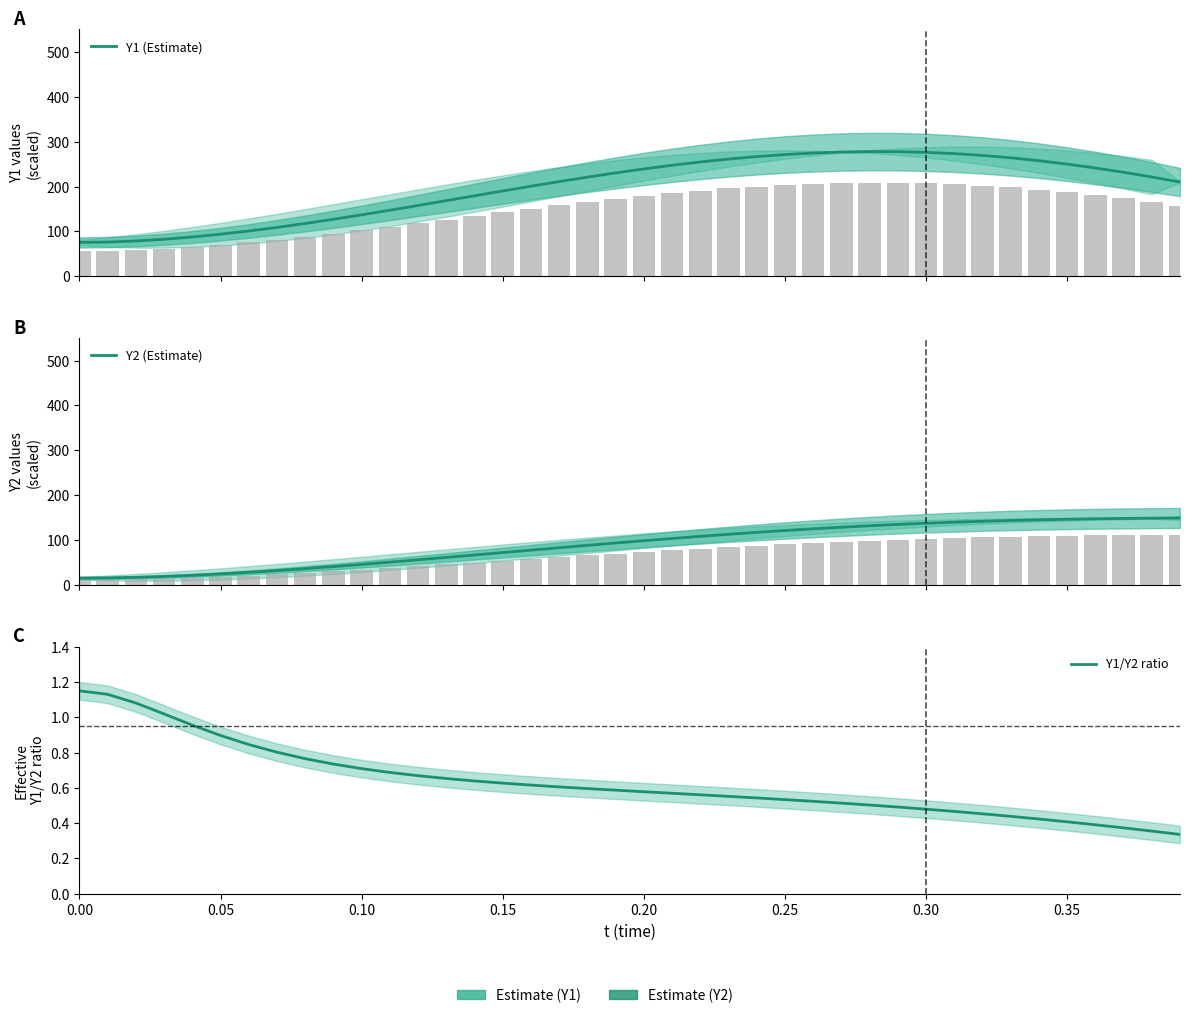

The value of Y1/Y2 ratio at 12 is 0.7. True or false?

True